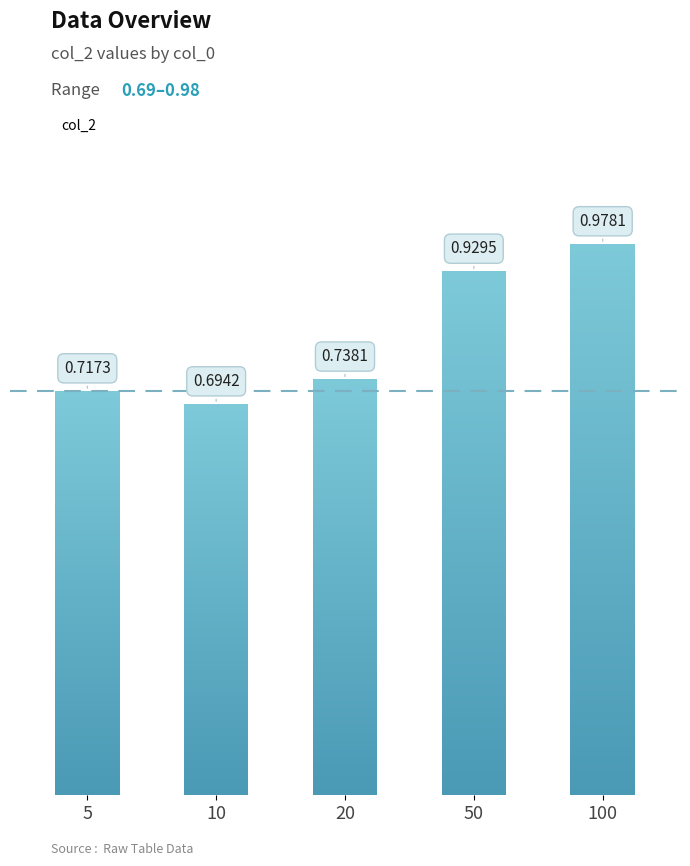

What is the maximum value shown in the chart?

1.0